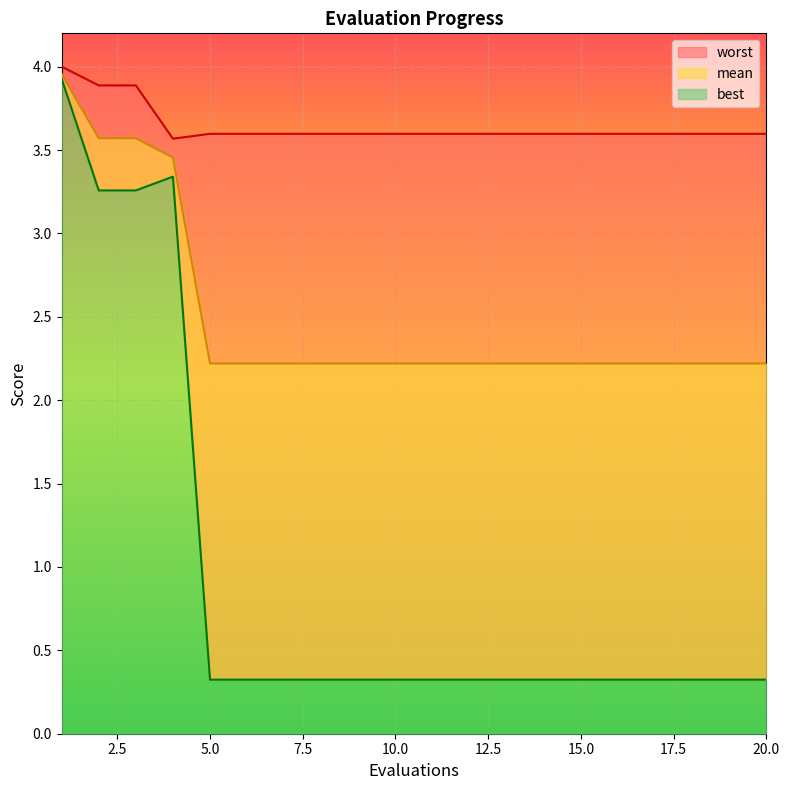

Reading left to right, list all the values displayed in this chart.

mean: 4.0	3.6	3.6	3.5	2.2	2.2	2.2	2.2	2.2	2.2	2.2	2.2	2.2	2.2	2.2	2.2	2.2	2.2	2.2	2.2
best: 3.9	3.3	3.3	3.3	0.3	0.3	0.3	0.3	0.3	0.3	0.3	0.3	0.3	0.3	0.3	0.3	0.3	0.3	0.3	0.3
worst: 4.0	3.9	3.9	3.6	3.6	3.6	3.6	3.6	3.6	3.6	3.6	3.6	3.6	3.6	3.6	3.6	3.6	3.6	3.6	3.6